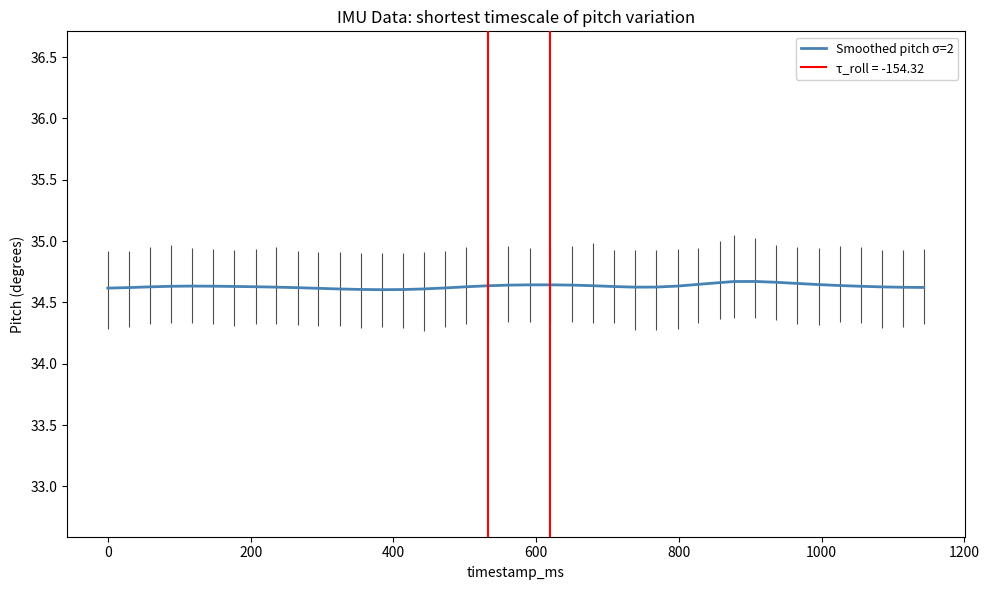

How many interior local valleys (lower than both neighbors) does the data have?

2